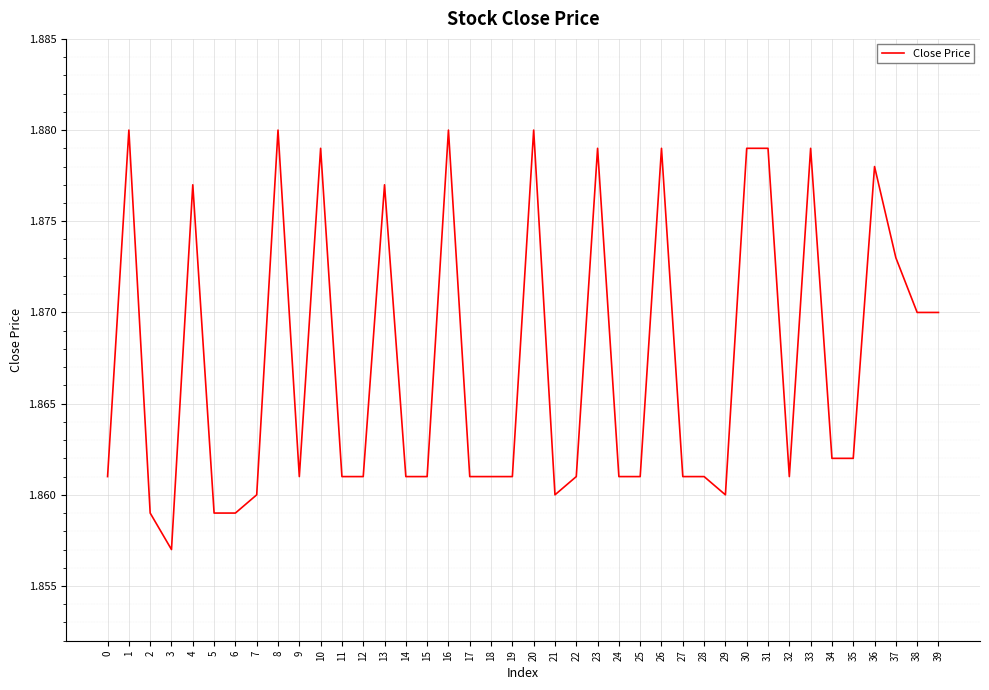

At which category does the chart reach its minimum across all series?

3